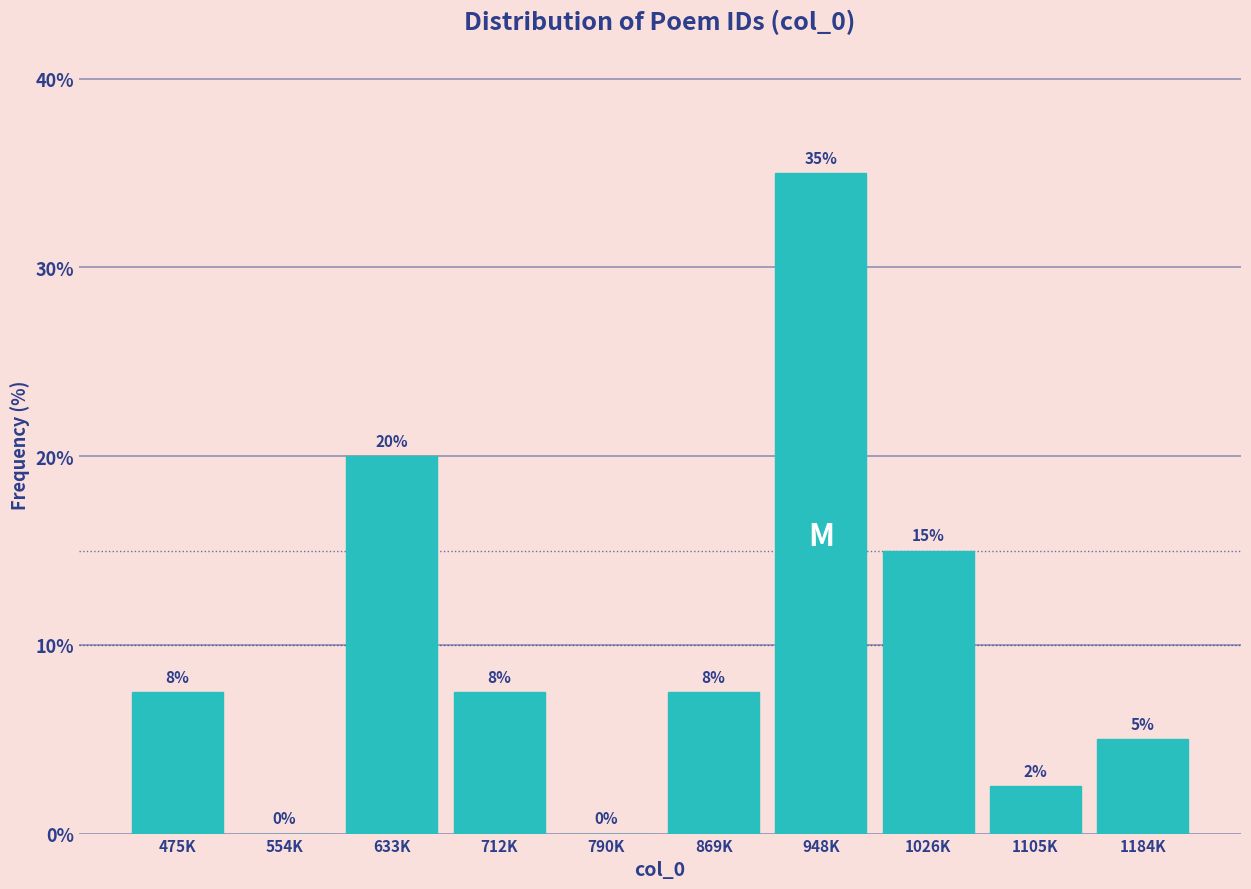

Read the value at 869K.

7.5